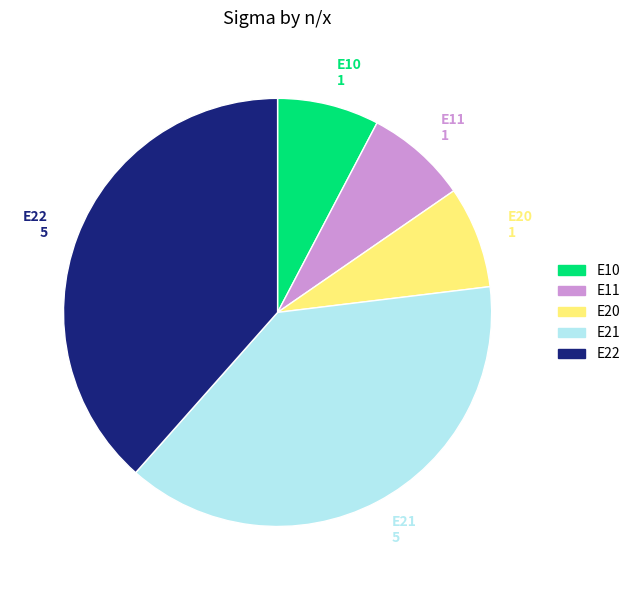

The E22 slice represents 38% of the pie. True or false?

True